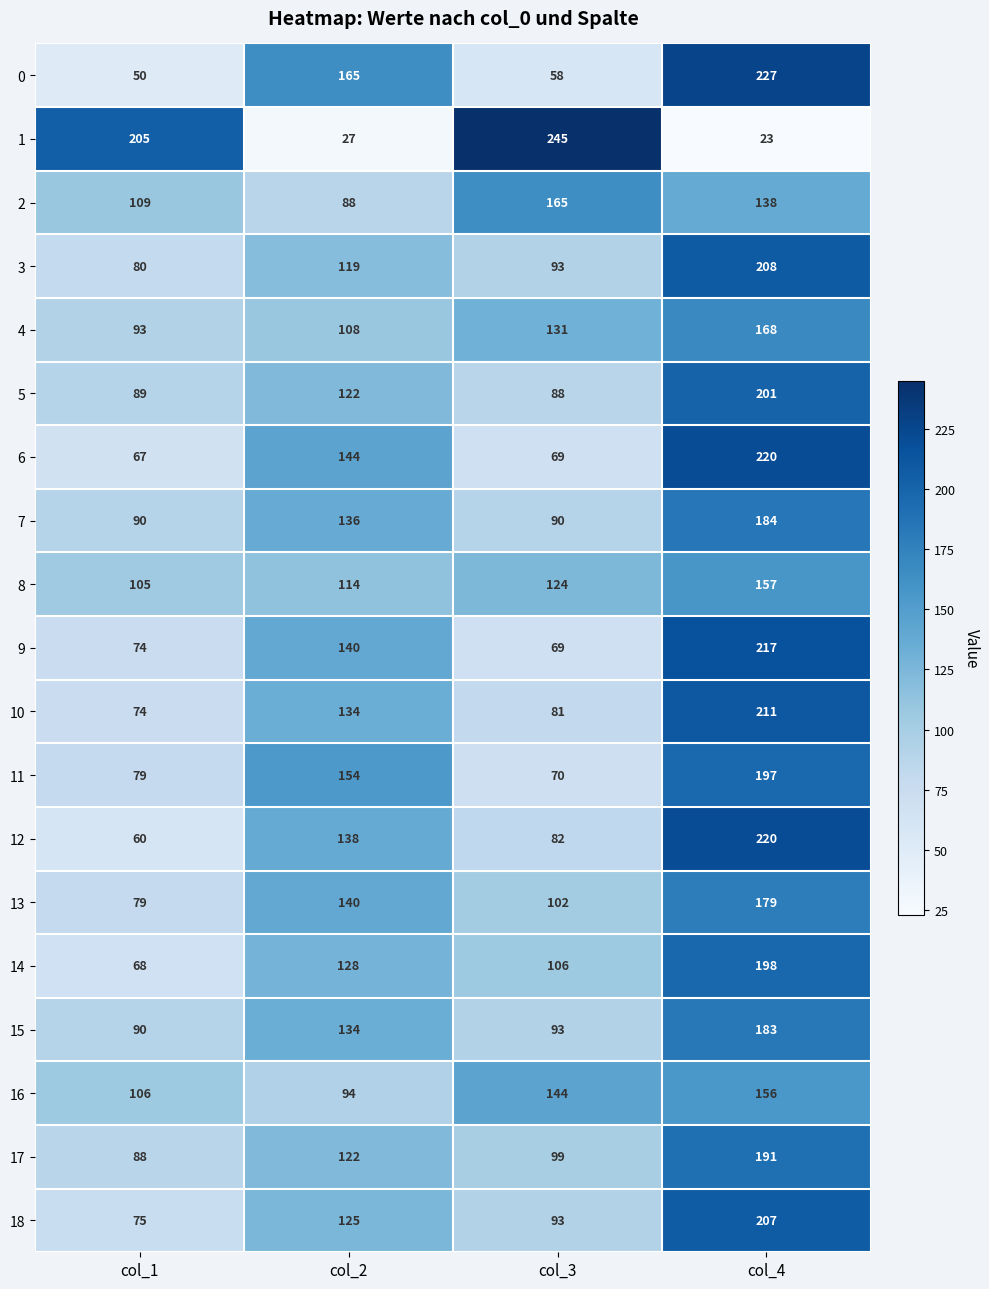

Count the 16 values in the range 106 to 156.

3